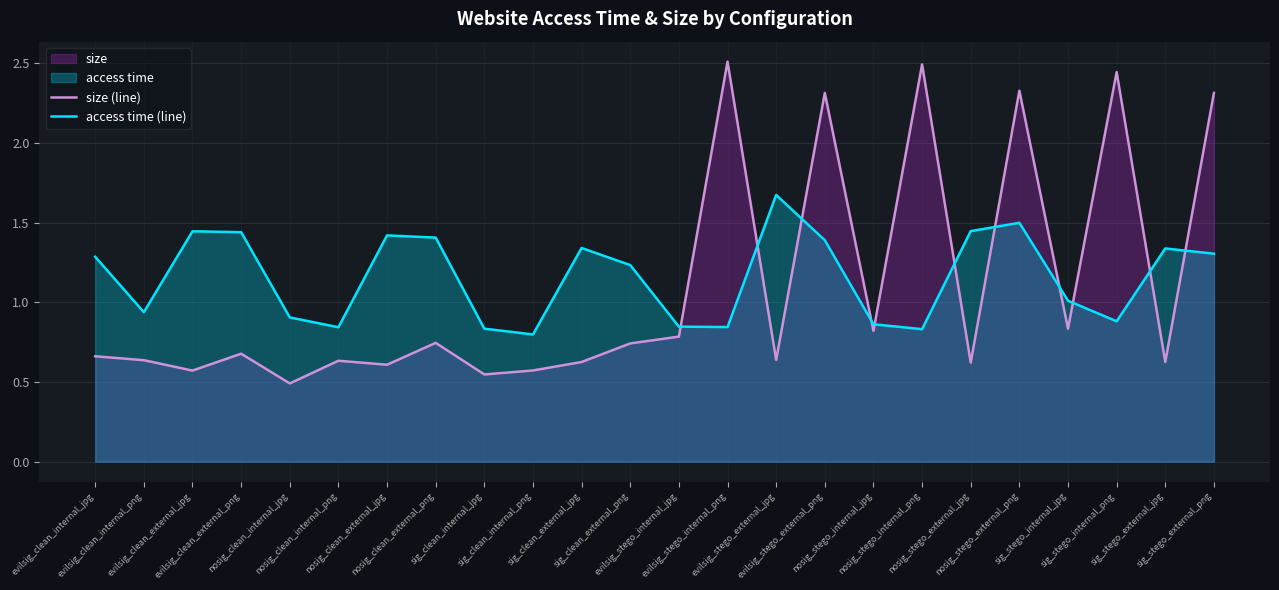

Count the number of data series in this chart.

2